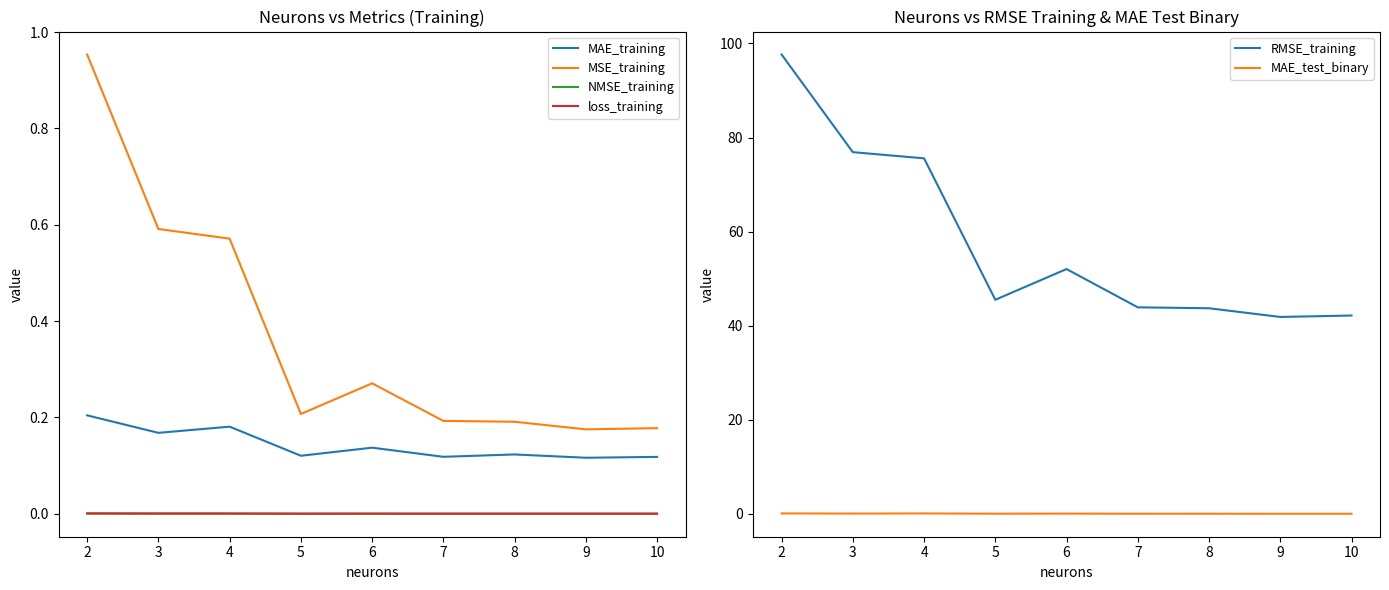

Is this an area chart (filled region under the line)?

No